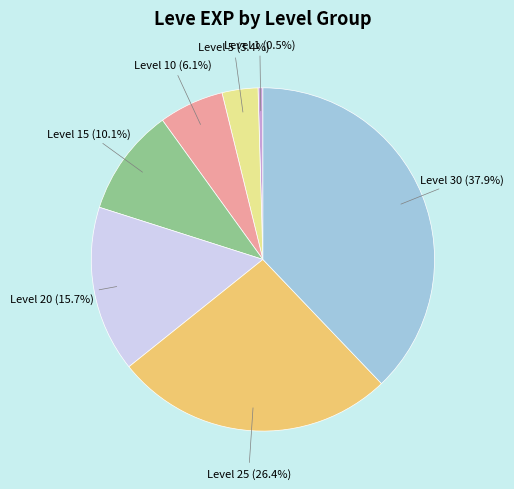

What percentage is the Level 15 slice, to the nearest percent?

10%